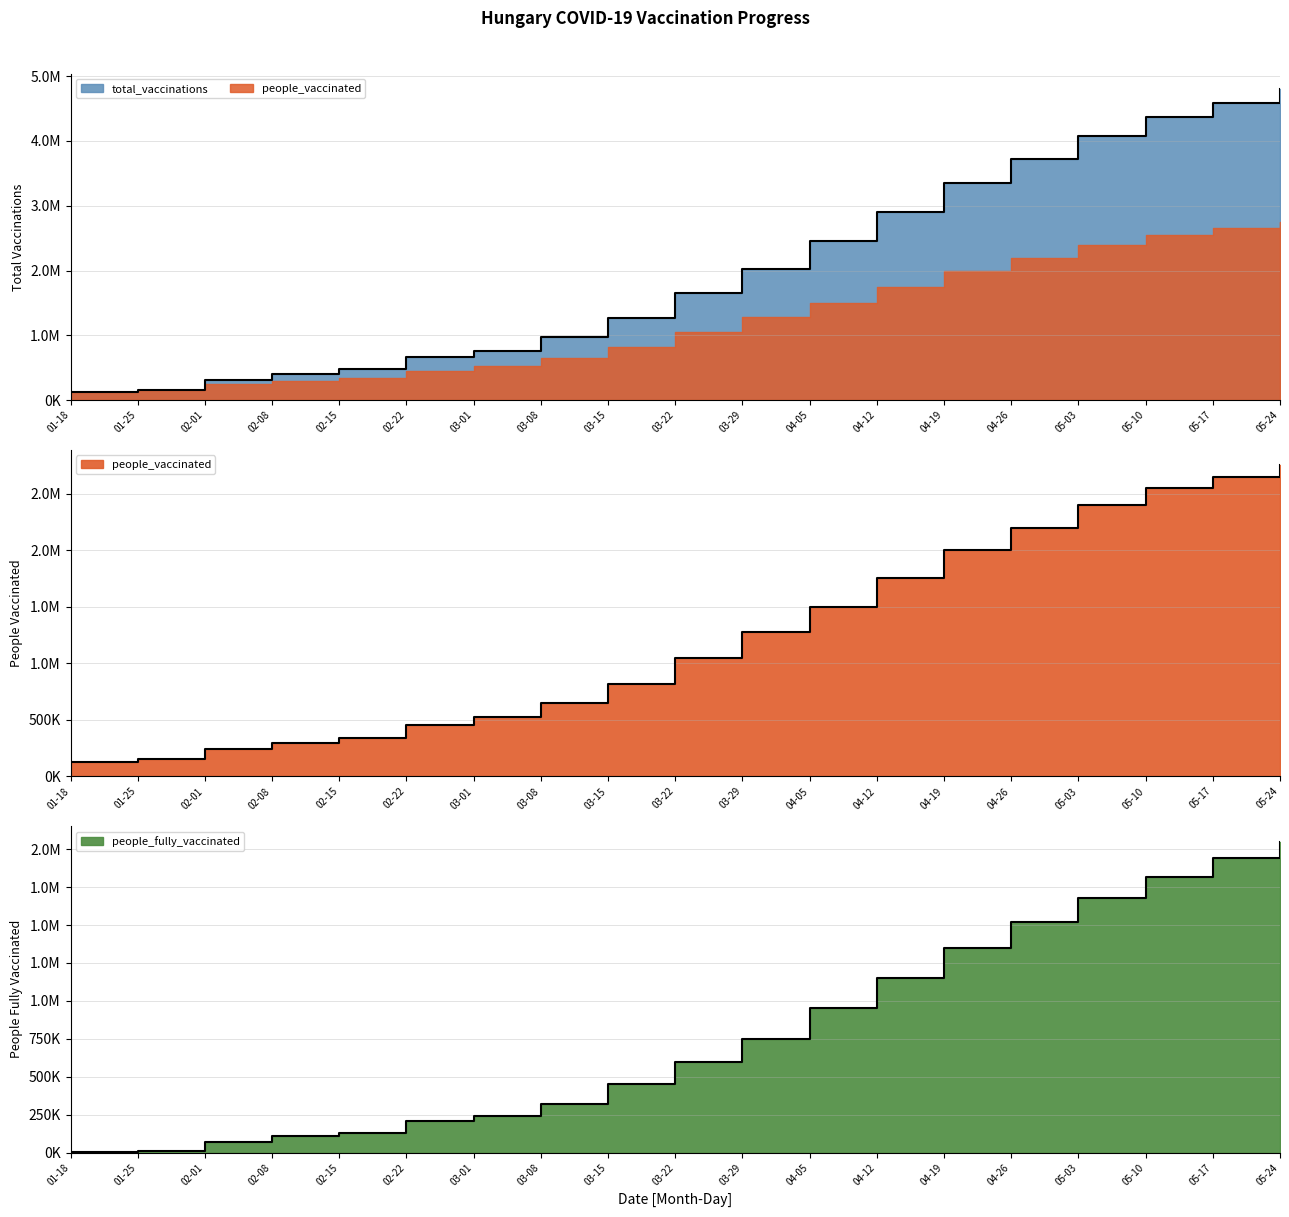

True or false: people_fully_vaccinated and people_vaccinated cross at least once.

False